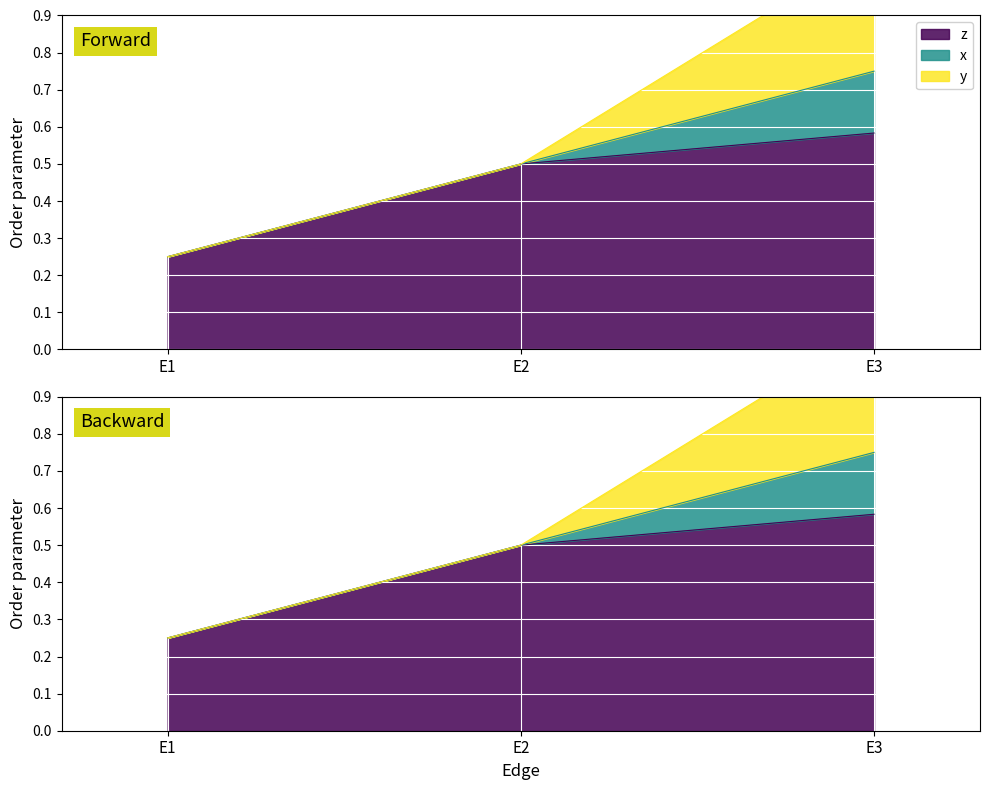

The y series shows 0.0 at E1. True or false?

True